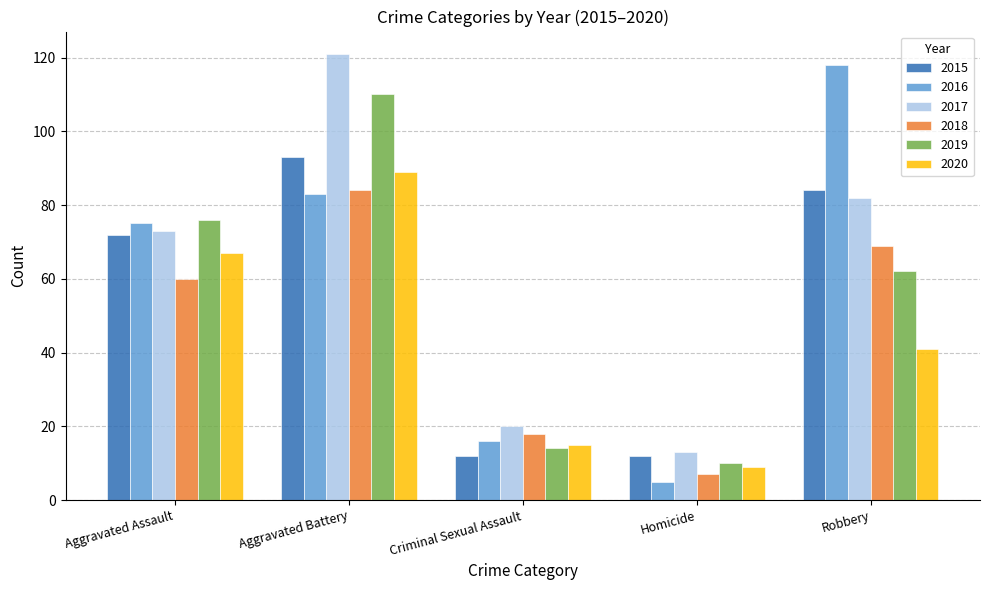

Reading left to right, transcribe all the data shown in this chart.

2015: Aggravated Assault=72	Aggravated Battery=93	Criminal Sexual Assault=12	Homicide=12	Robbery=84
2016: Aggravated Assault=75	Aggravated Battery=83	Criminal Sexual Assault=16	Homicide=5	Robbery=118
2017: Aggravated Assault=73	Aggravated Battery=121	Criminal Sexual Assault=20	Homicide=13	Robbery=82
2018: Aggravated Assault=60	Aggravated Battery=84	Criminal Sexual Assault=18	Homicide=7	Robbery=69
2019: Aggravated Assault=76	Aggravated Battery=110	Criminal Sexual Assault=14	Homicide=10	Robbery=62
2020: Aggravated Assault=67	Aggravated Battery=89	Criminal Sexual Assault=15	Homicide=9	Robbery=41